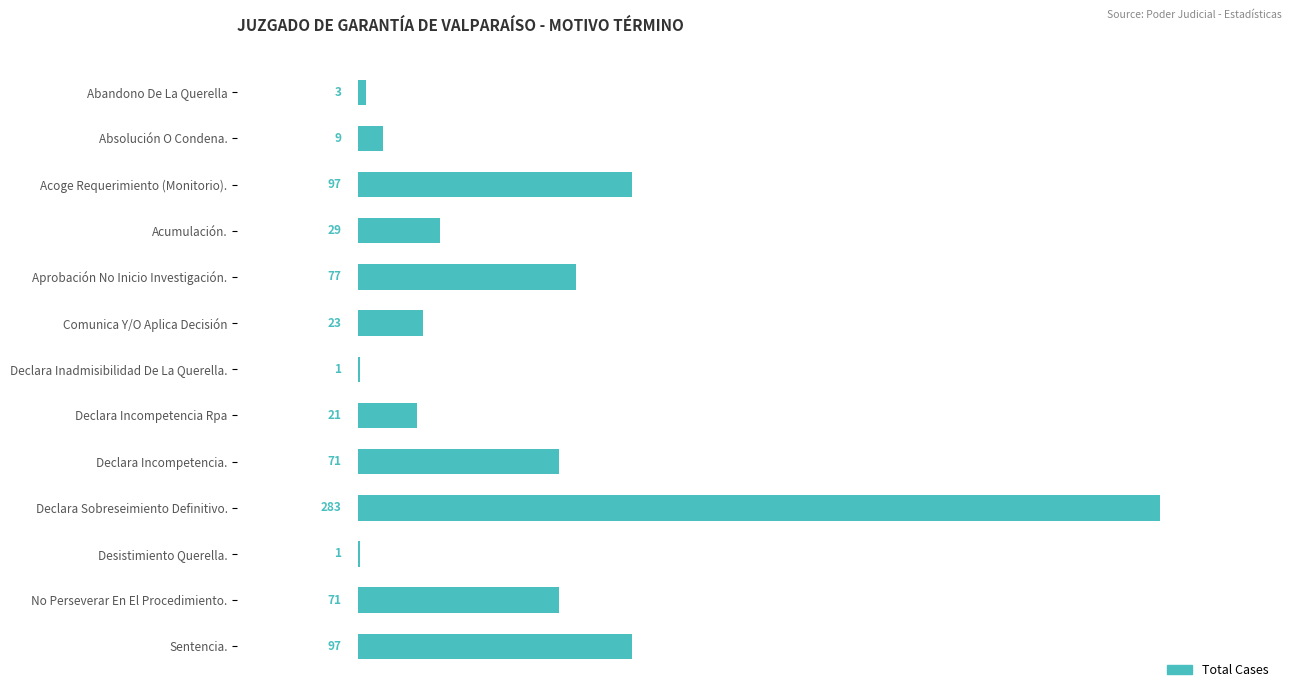

What is the greatest value displayed?

283